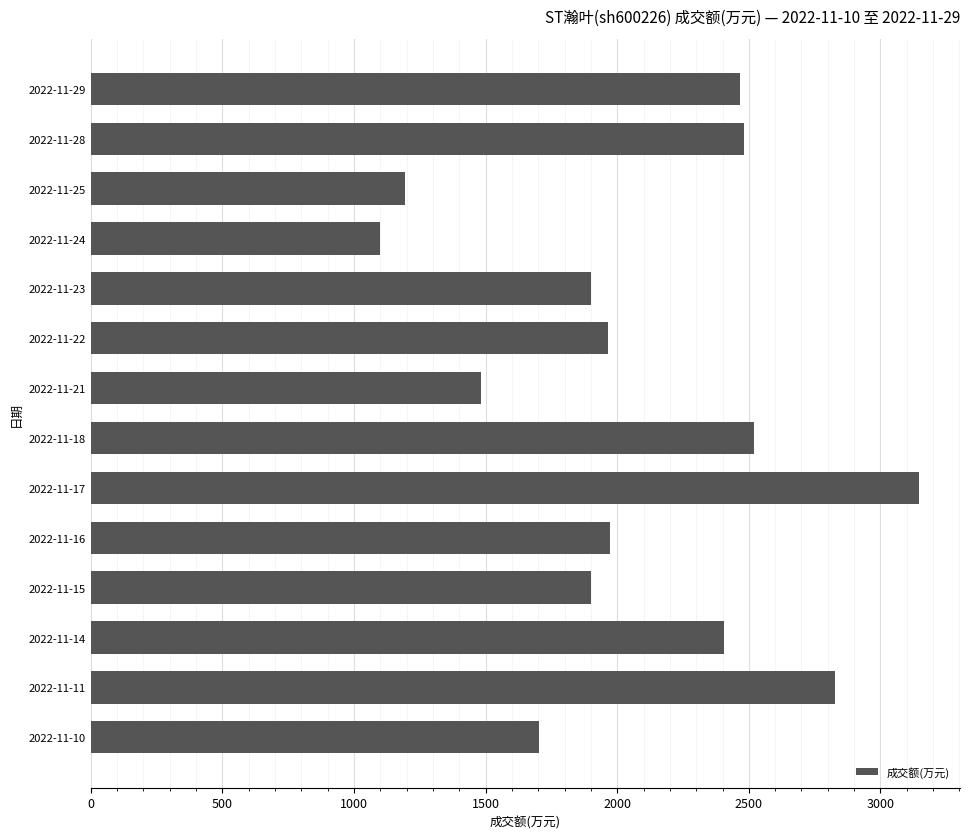

What is the difference between the values at 2022-11-21 and 2022-11-24?

385